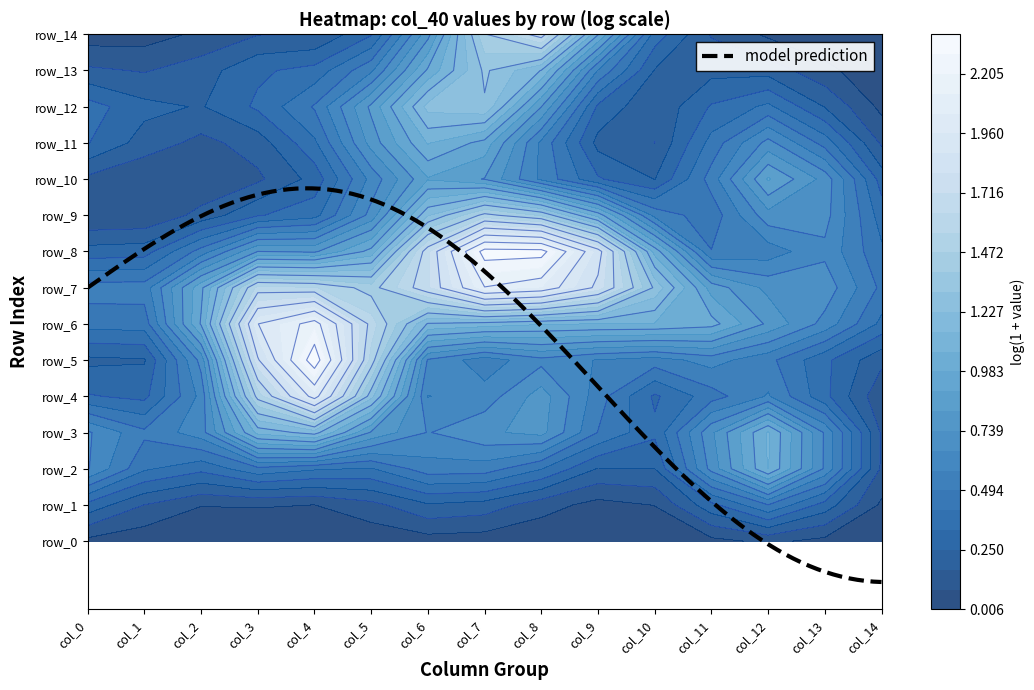

Count the number of categories in the chart.

15